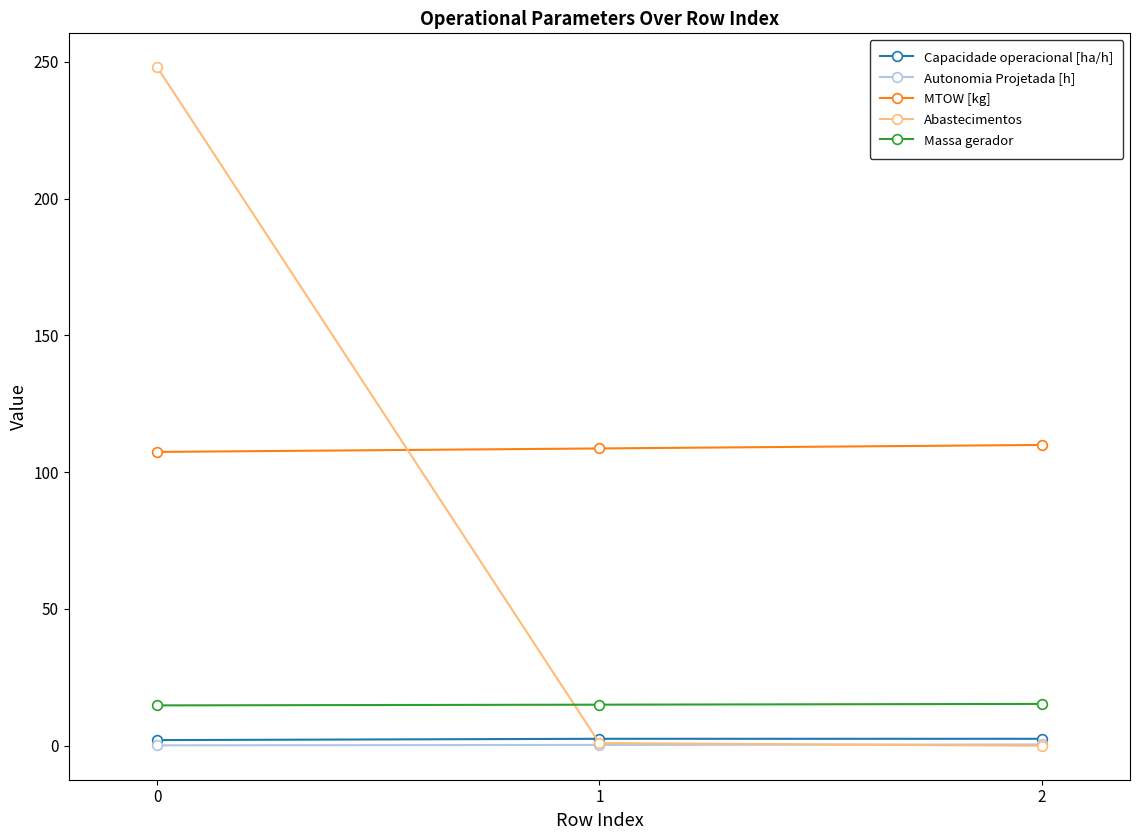

Which series has the largest total across all categories?

MTOW [kg]